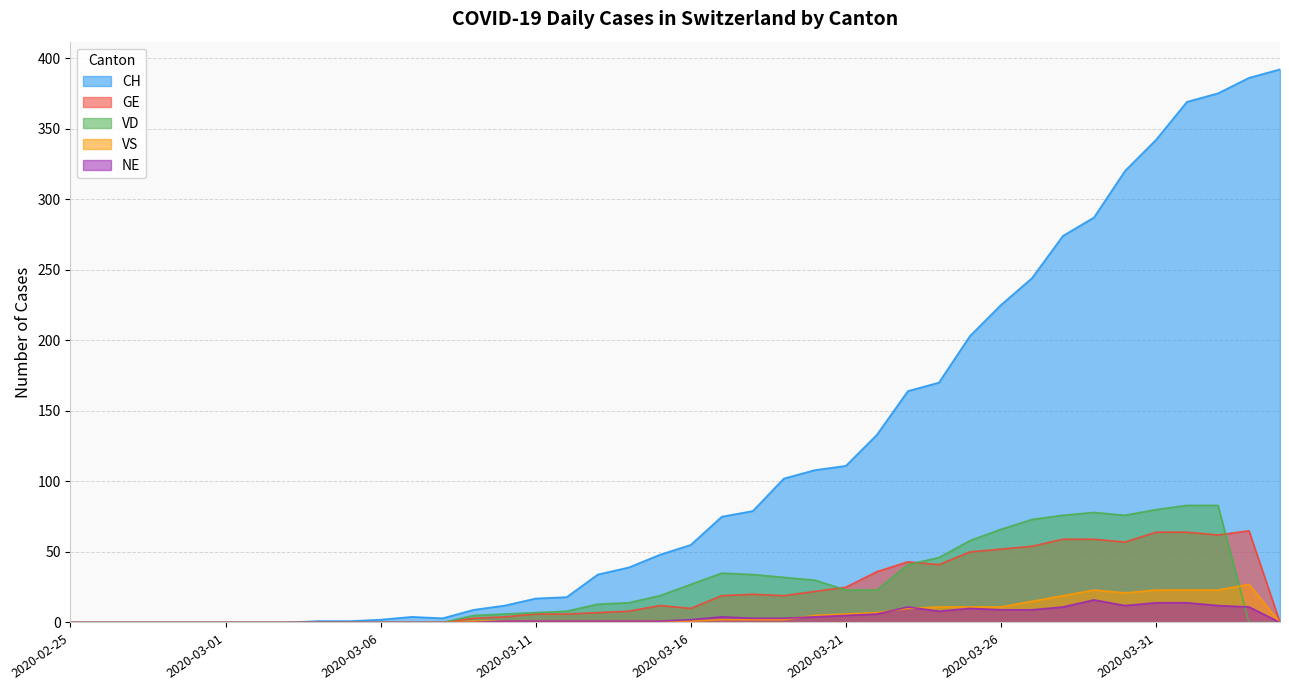

List the labels in order of VD value, smallest first.

2020-02-25, 2020-02-26, 2020-02-27, 2020-02-28, 2020-02-29, 2020-03-01, 2020-03-02, 2020-03-03, 2020-03-04, 2020-03-05, 2020-03-06, 2020-03-07, 2020-03-08, 2020-04-03, 2020-04-04, 2020-03-09, 2020-03-10, 2020-03-11, 2020-03-12, 2020-03-13, 2020-03-14, 2020-03-15, 2020-03-21, 2020-03-22, 2020-03-16, 2020-03-20, 2020-03-19, 2020-03-18, 2020-03-17, 2020-03-23, 2020-03-24, 2020-03-25, 2020-03-26, 2020-03-27, 2020-03-28, 2020-03-30, 2020-03-29, 2020-03-31, 2020-04-01, 2020-04-02